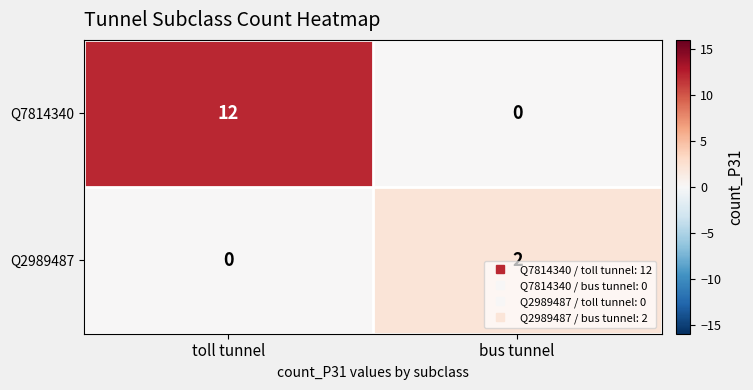

What is the difference between the maximum and minimum values in the Q7814340 series?

12